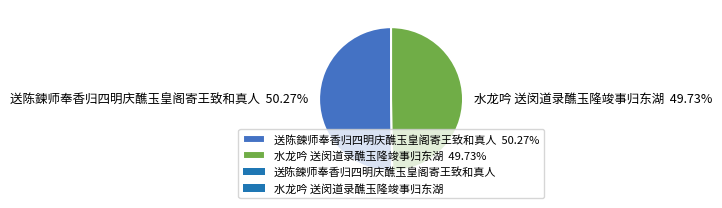

To the nearest percent, what is the average slice percentage?

50%